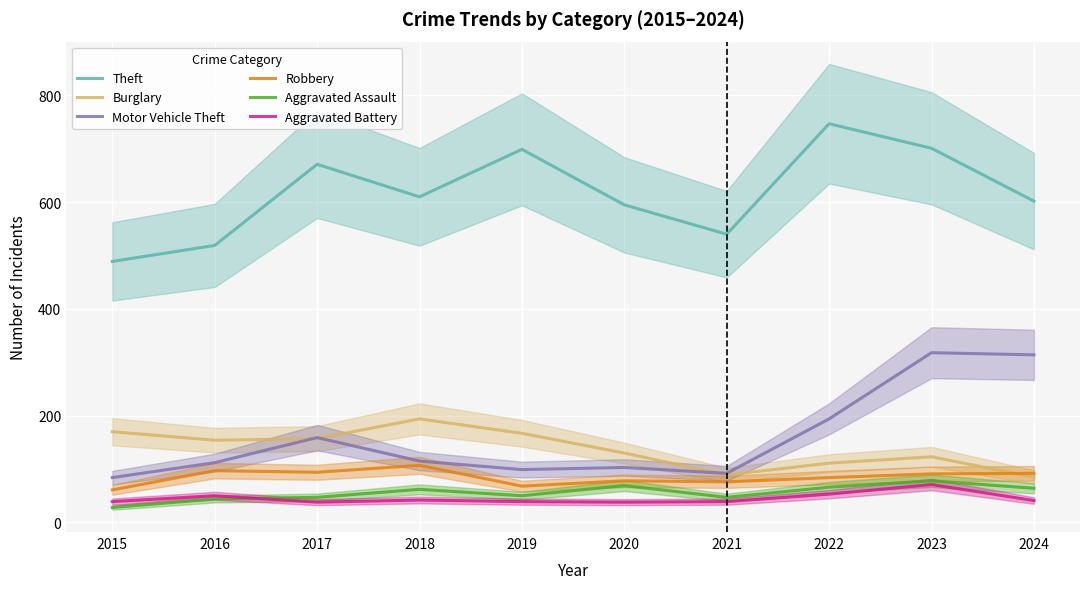

What is the difference between the Burglary values at 2018 and 2022?

83